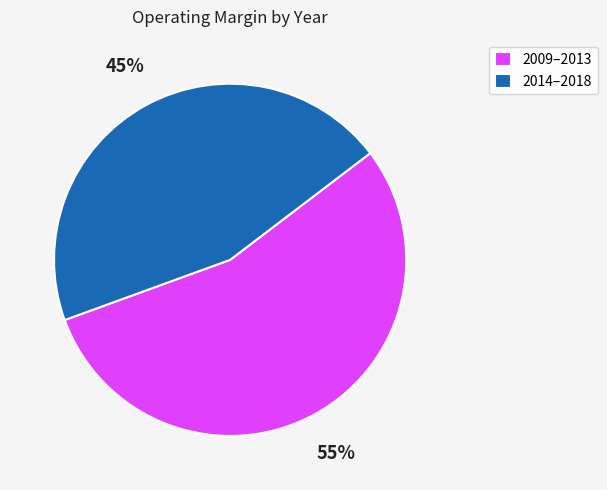

True or false: 2014–2018 accounts for 55% of the total.

False